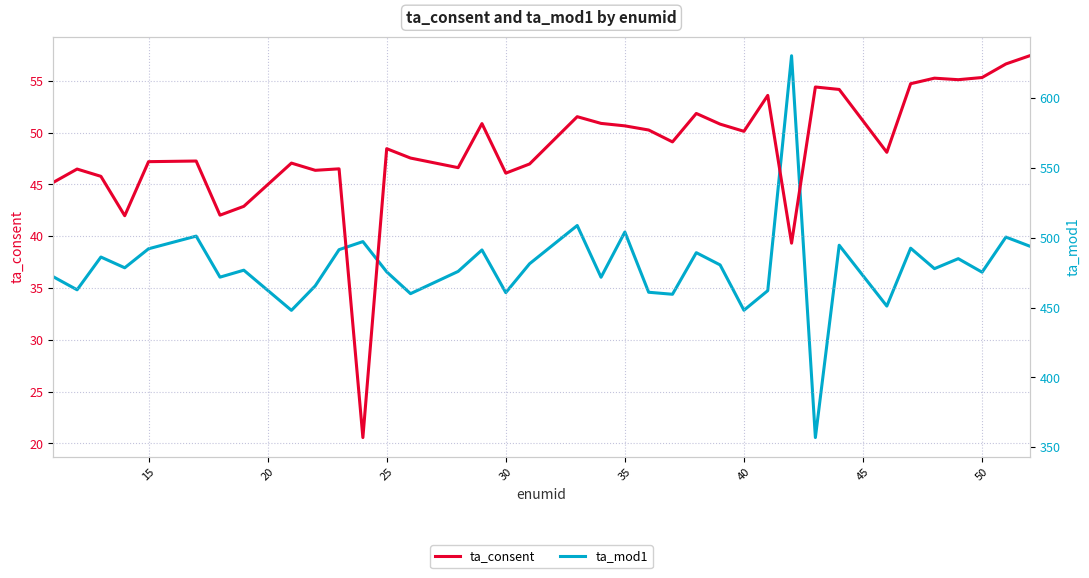

List the series in order of their peak value, highest first.

ta_mod1, ta_consent